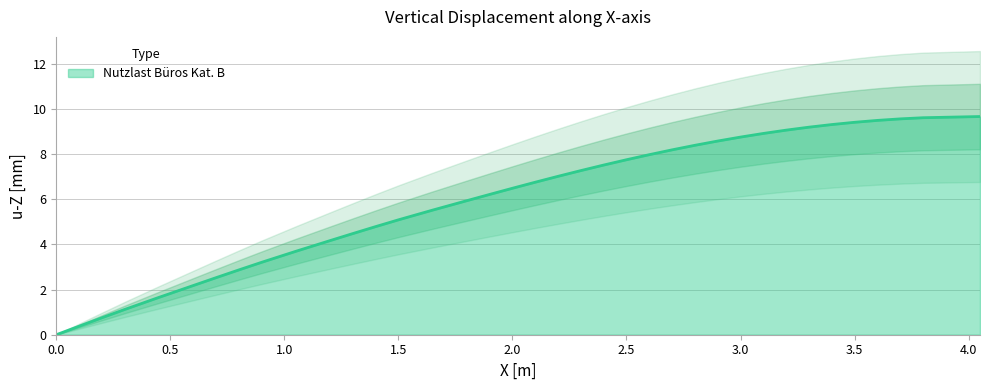

How many data points are less than 6?

19